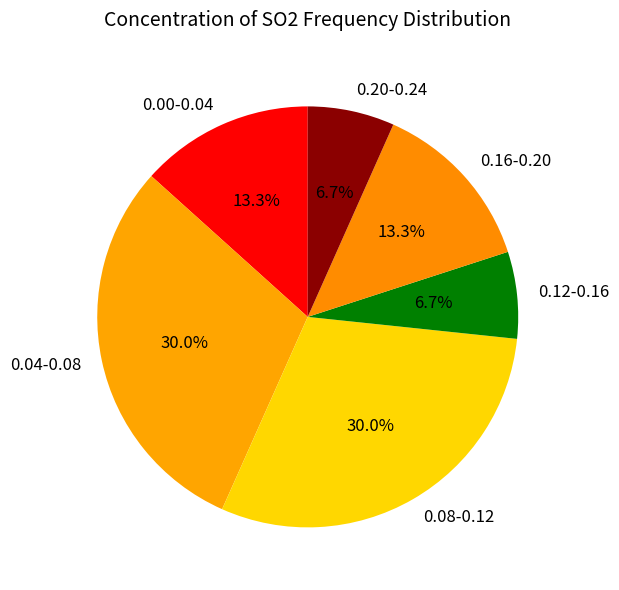

To the nearest percent, what portion does 0.08-0.12 represent?

30%